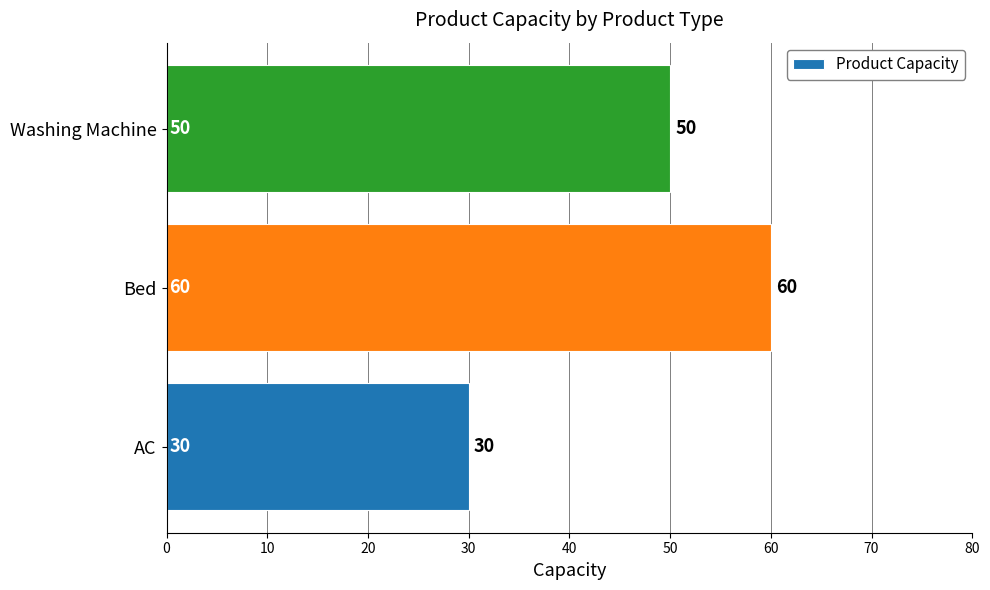

List the labels in order of value, largest first.

Bed, Washing Machine, AC